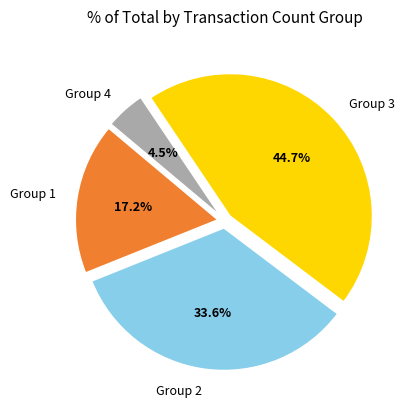

Rank the categories by value from lowest to highest.

Group 4, Group 1, Group 2, Group 3